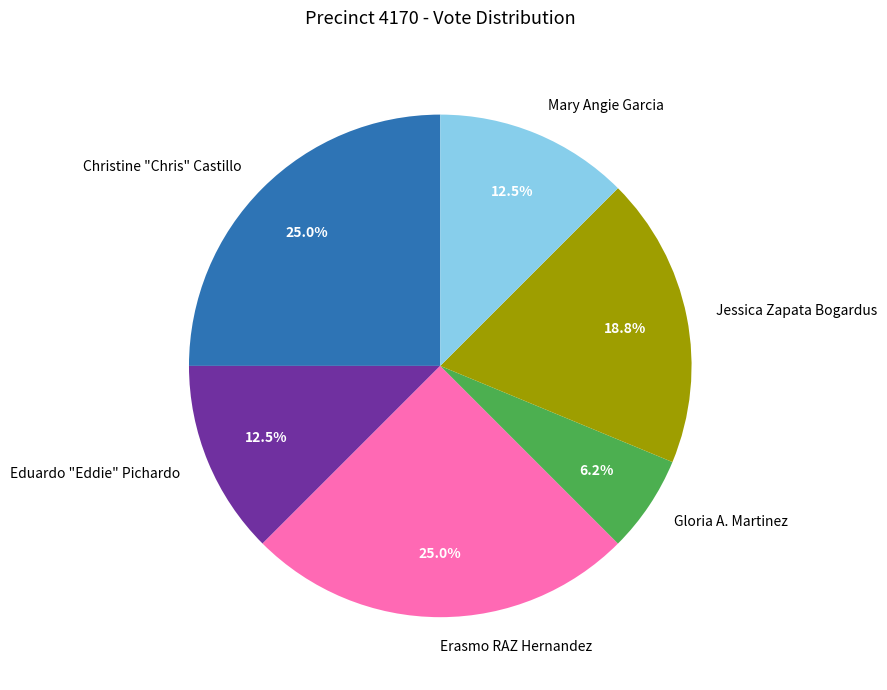

To the nearest percent, what portion does Gloria A. Martinez represent?

6%